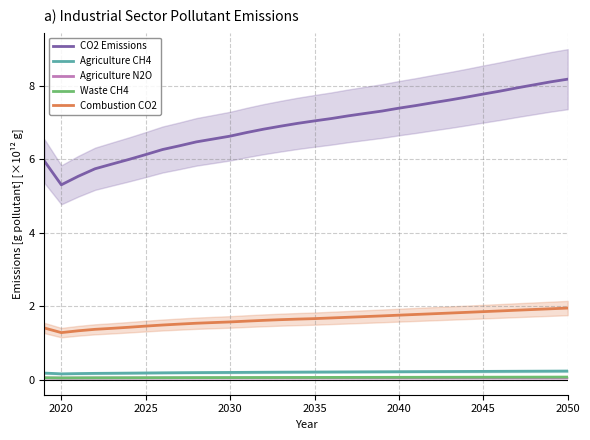

What is the value of the Agriculture CH4 point at the 31st from the left?

0.2